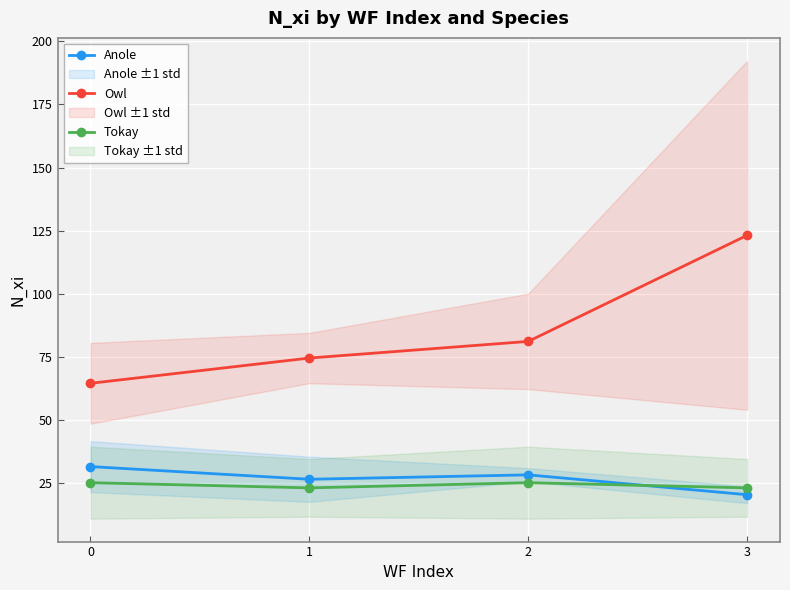

Reading left to right, list all the values displayed in this chart.

Anole: 31.6	26.6	28.3	20.4
Owl: 64.6	74.6	81.2	123.2
Tokay: 25.2	23.2	25.2	23.2